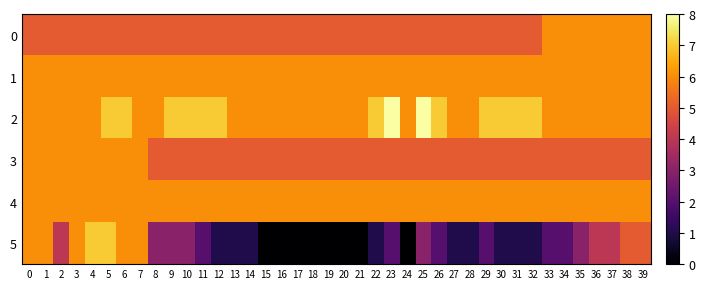

Rank the series at 27 from lowest to highest value.

5, 0, 3, 1, 2, 4